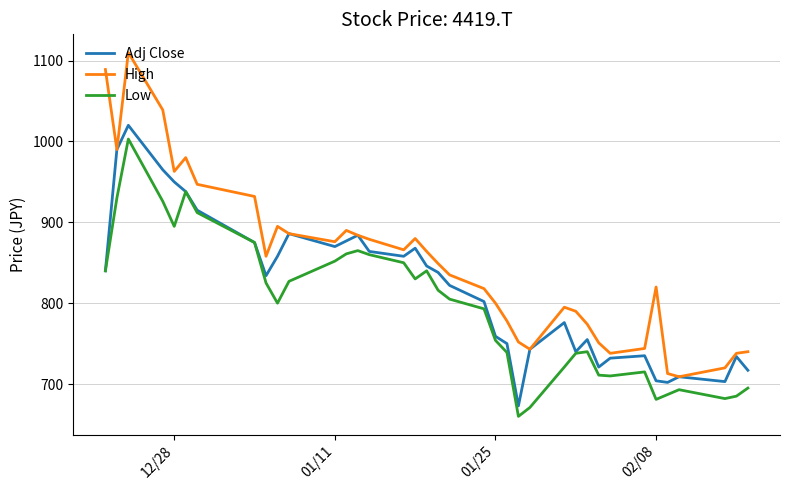

Which series has the largest total across all categories?

High